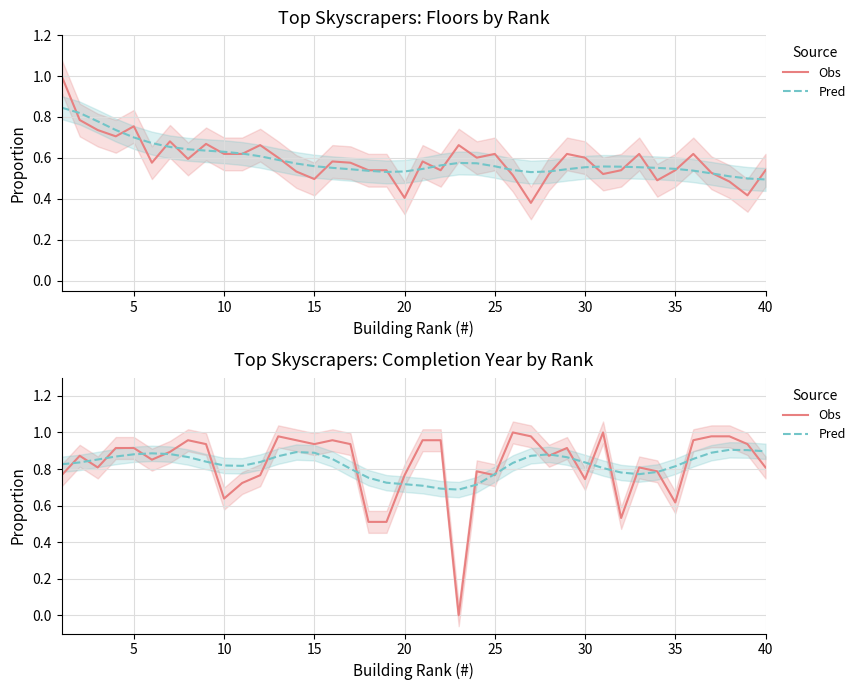

After their last crossing, which series has the higher values: Completion (Pred) or Floors (Pred)?

Completion (Pred)